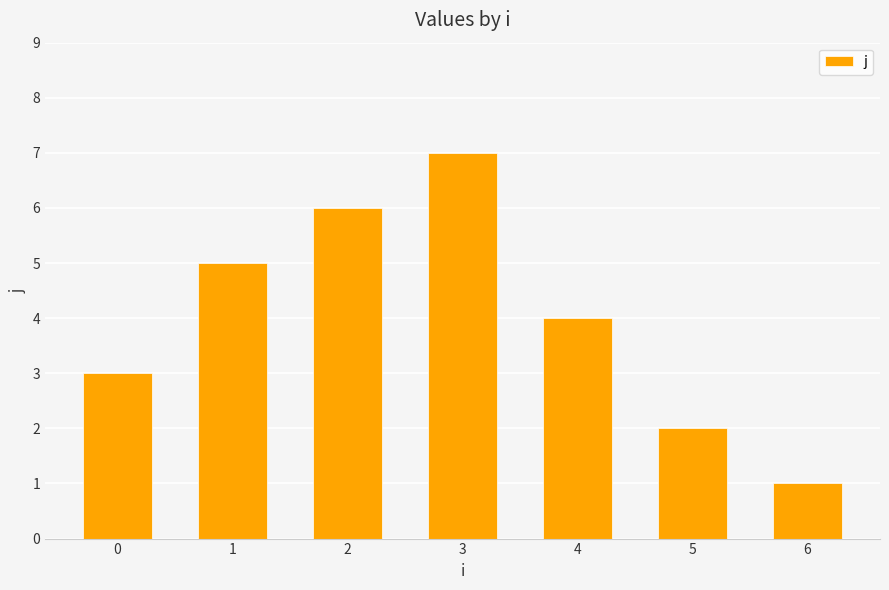

At which label does the data first exceed 4?

1